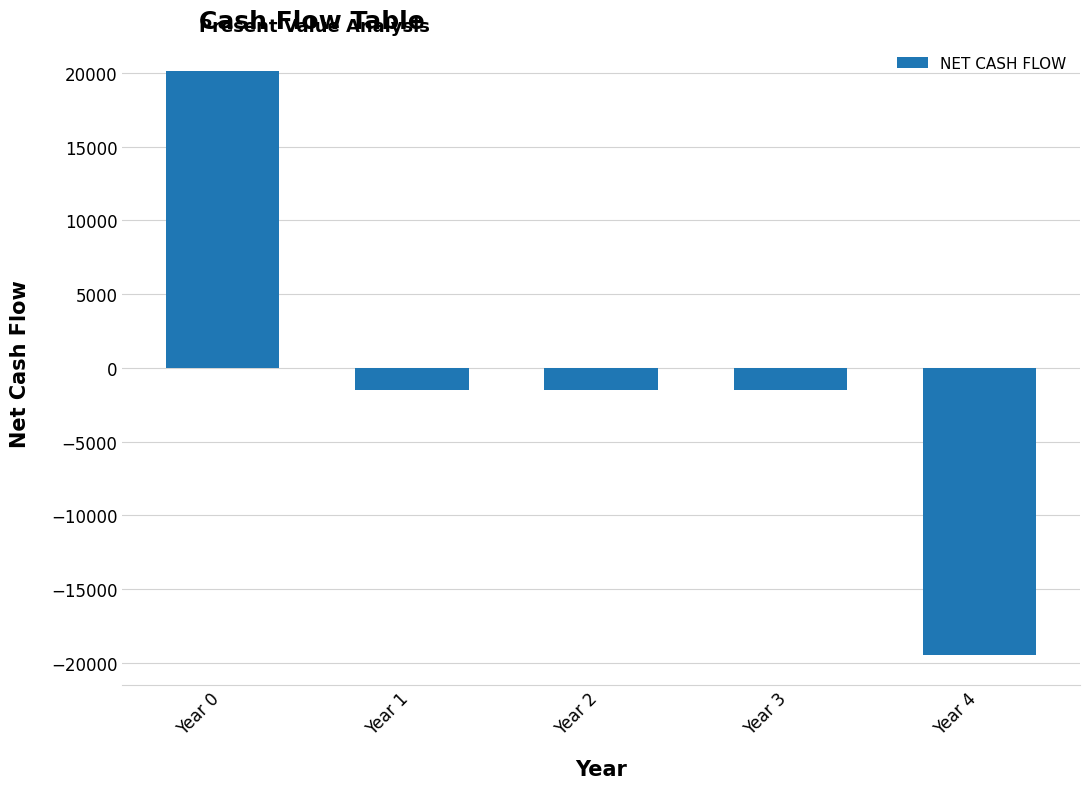

True or false: the data shows -1500.0 at Year 3.

True